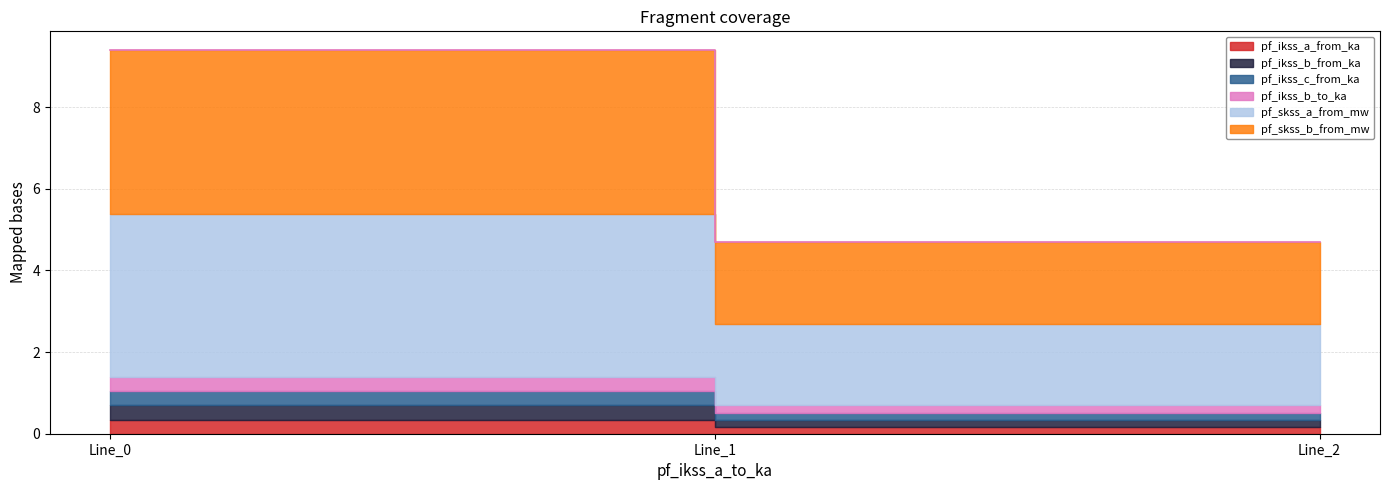

At how many categories does at least one series exceed 0?

3